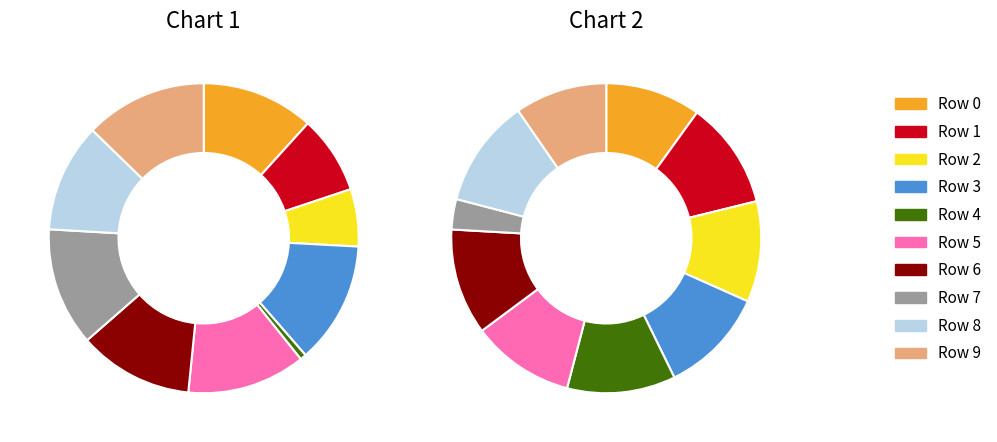

To the nearest percent, what percentage of the pie is 20?

3%